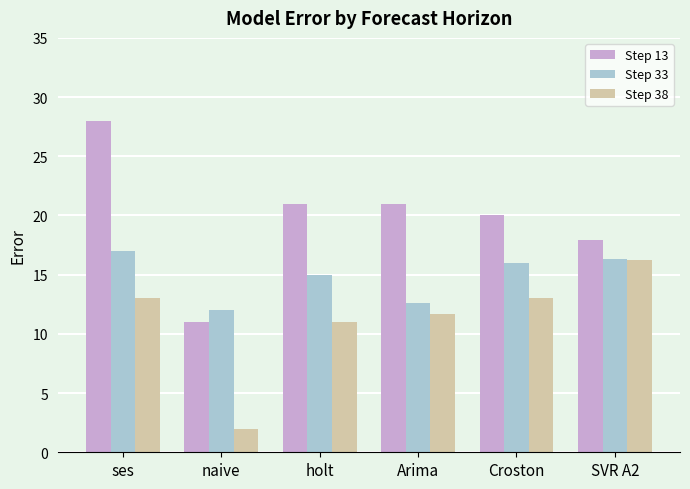

Which category has the lowest value in the Step 33 series?

naive